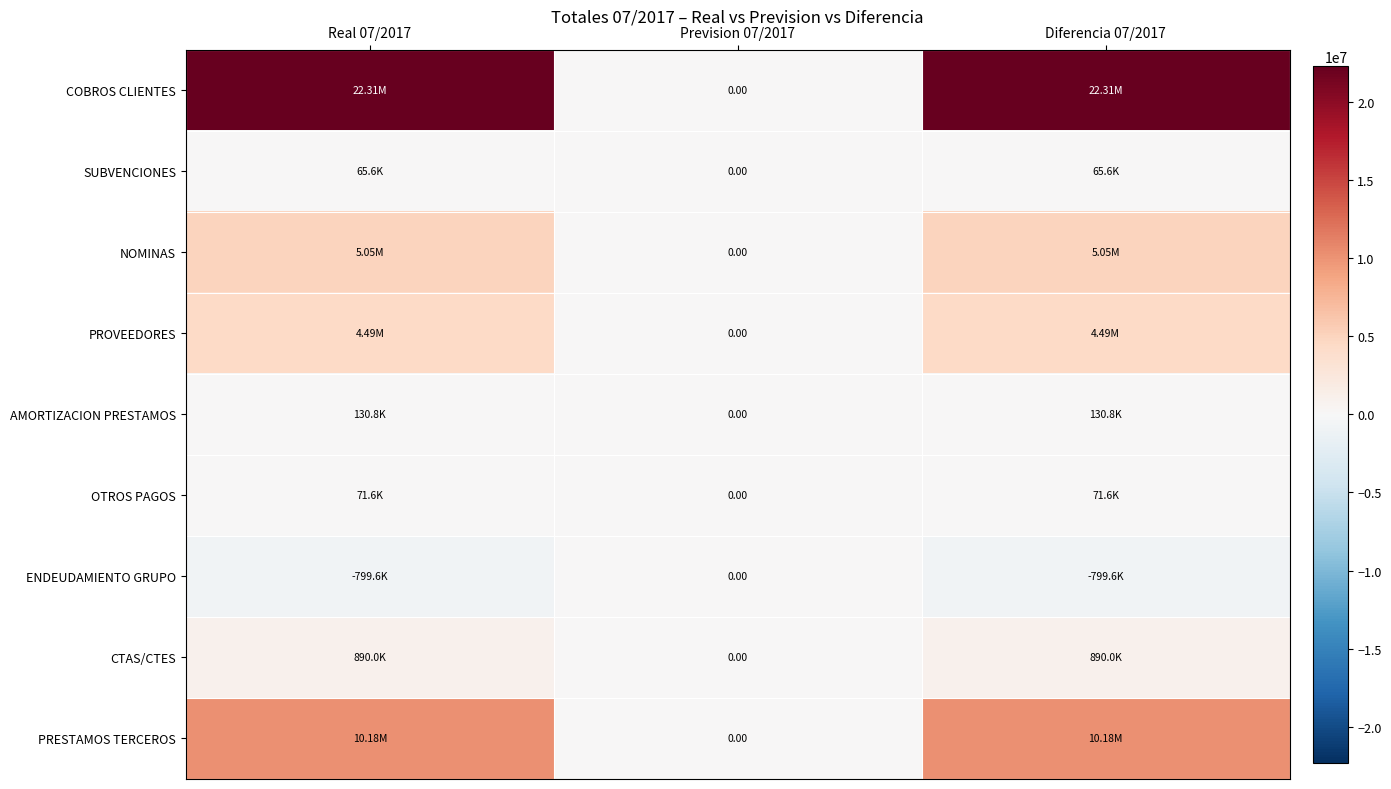

What is the greatest value displayed?

22314715.3